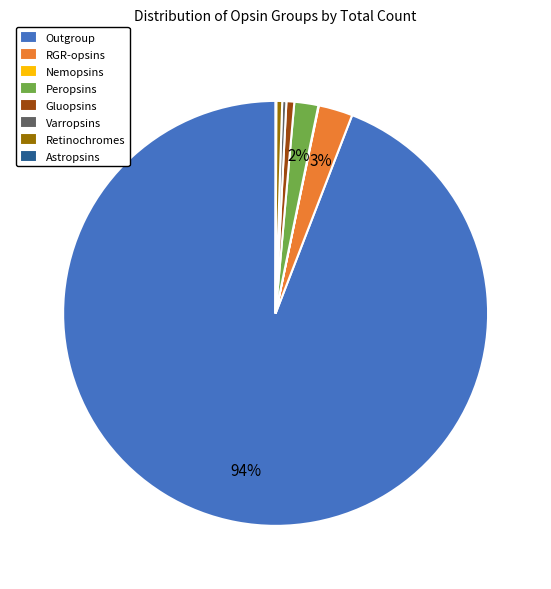

Approximately how many times larger is the value at Peropsins compared to RGR-opsins?

0.7